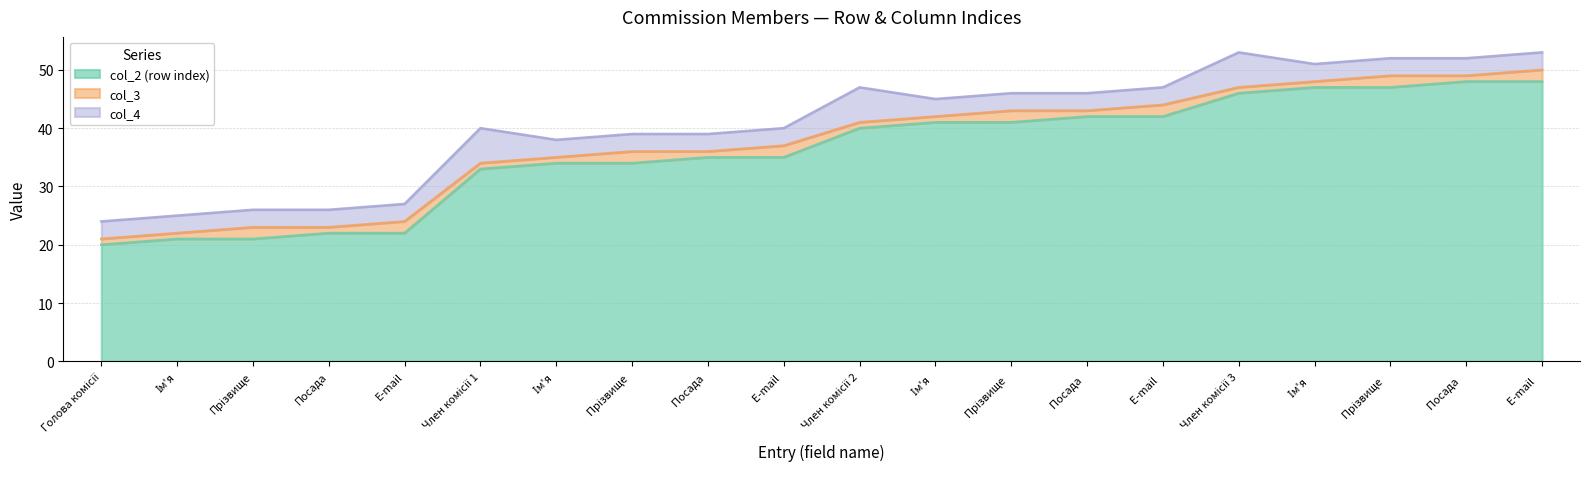

What is the label of the 1st point from the right?

E-mail   